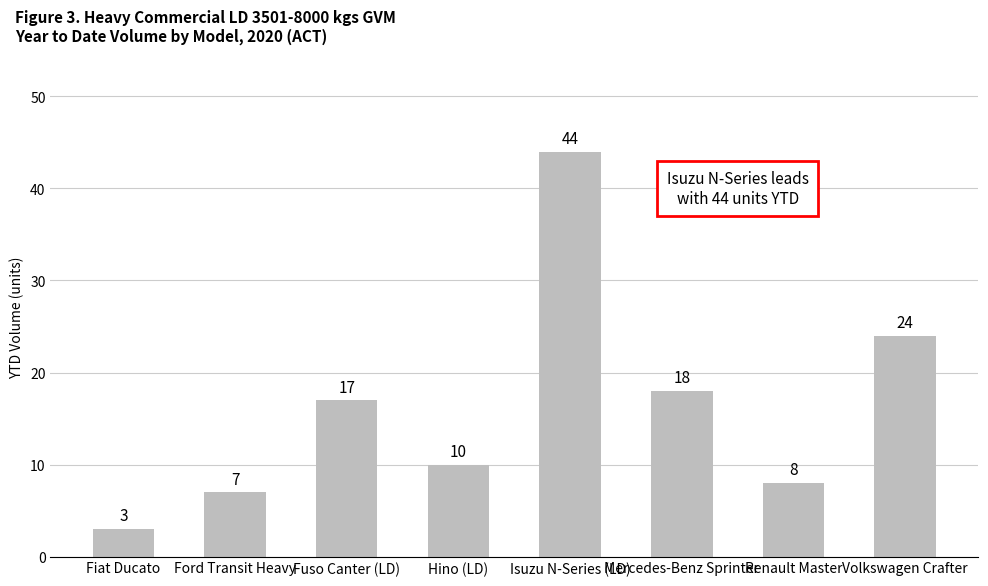

List the labels in order of value, largest first.

Isuzu N-Series (LD), Volkswagen Crafter, Mercedes-Benz Sprinter, Fuso Canter (LD), Hino (LD), Renault Master, Ford Transit Heavy, Fiat Ducato